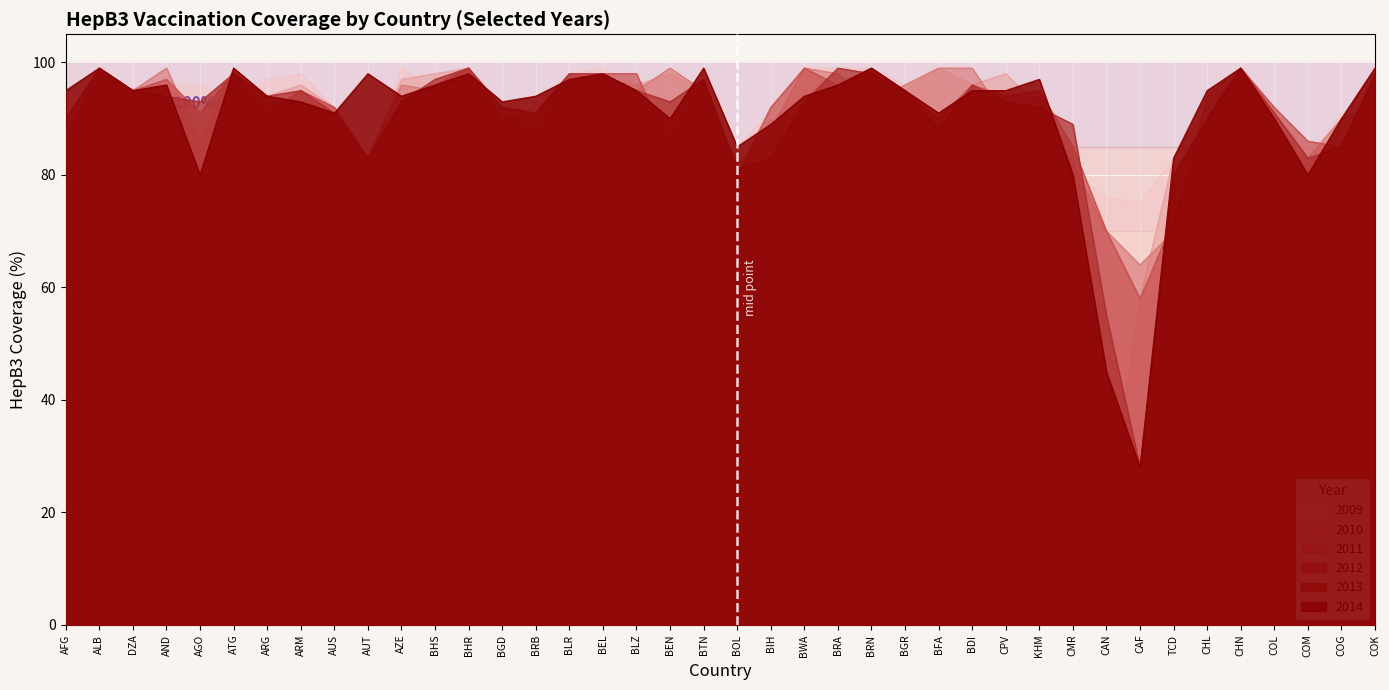

Is the value of 2013 at BRN greater than the value of 2014 at BRN?

No